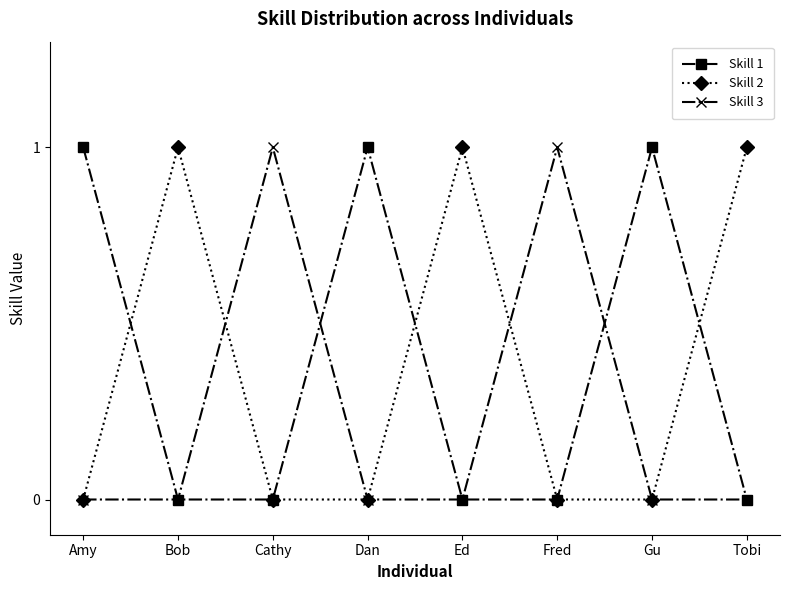

How many interior local peaks does the Skill 3 series have?

2